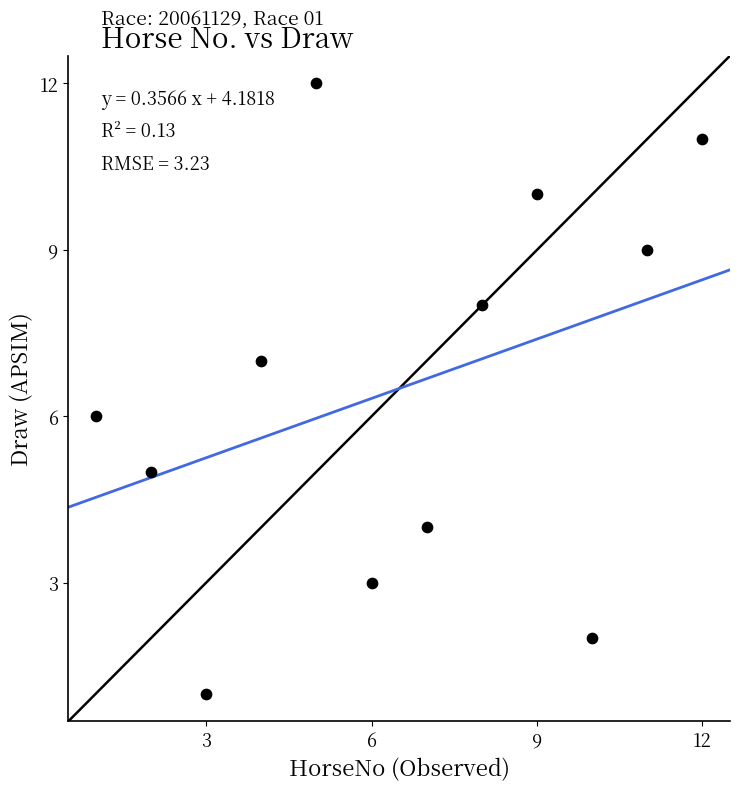

What is the range of Y values (max minus min)?

11